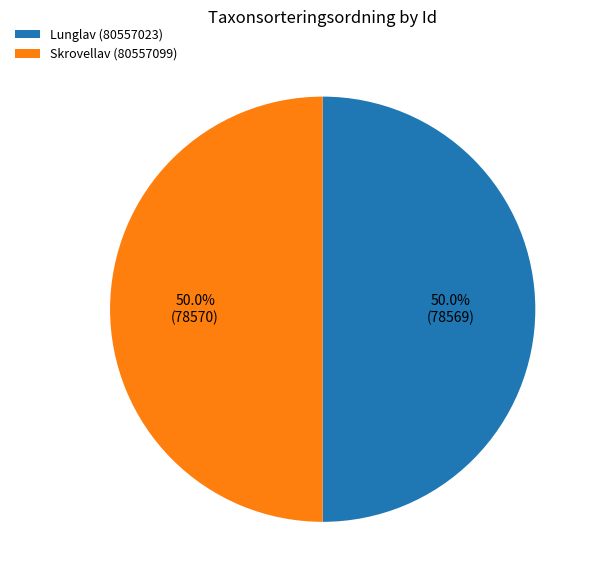

How many slices are in this pie chart?

2